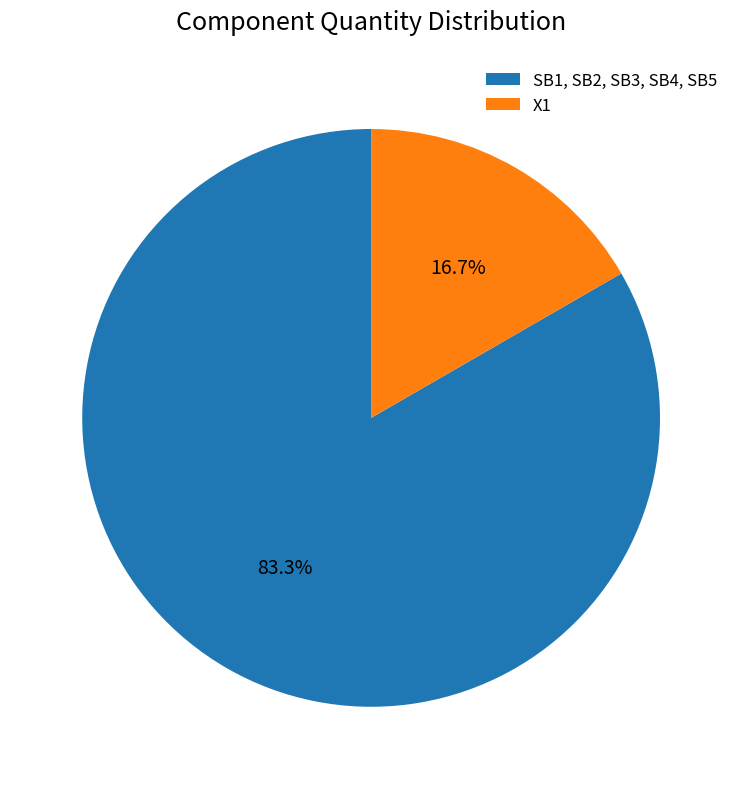

What percentage do X1 and SB1, SB2, SB3, SB4, SB5 together represent?

100.0%